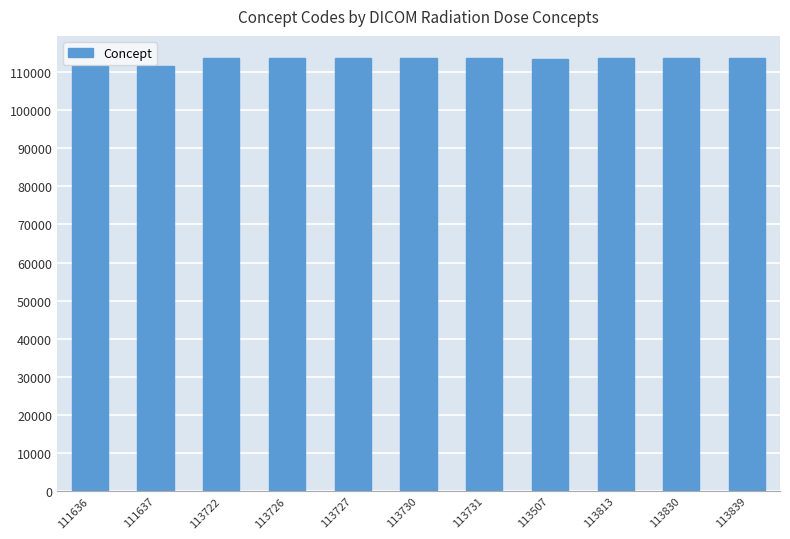

Approximately how many times larger is the value at 113830 compared to 111637?

1.0